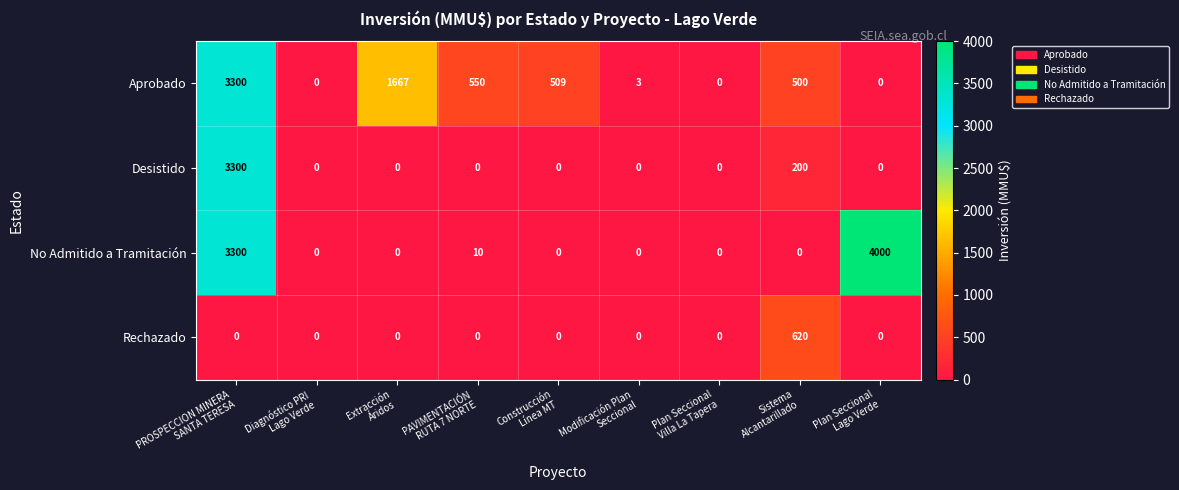

What is the difference between the maximum and minimum values in the Desistido series?

3300